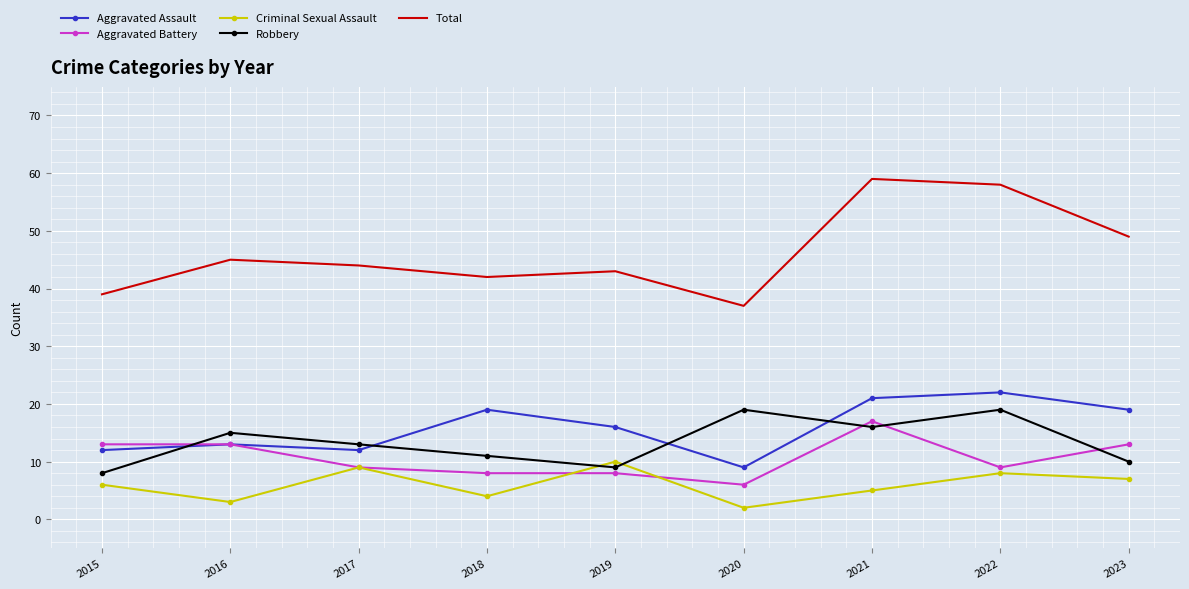

How many interior local valleys does the Aggravated Assault series have?

2